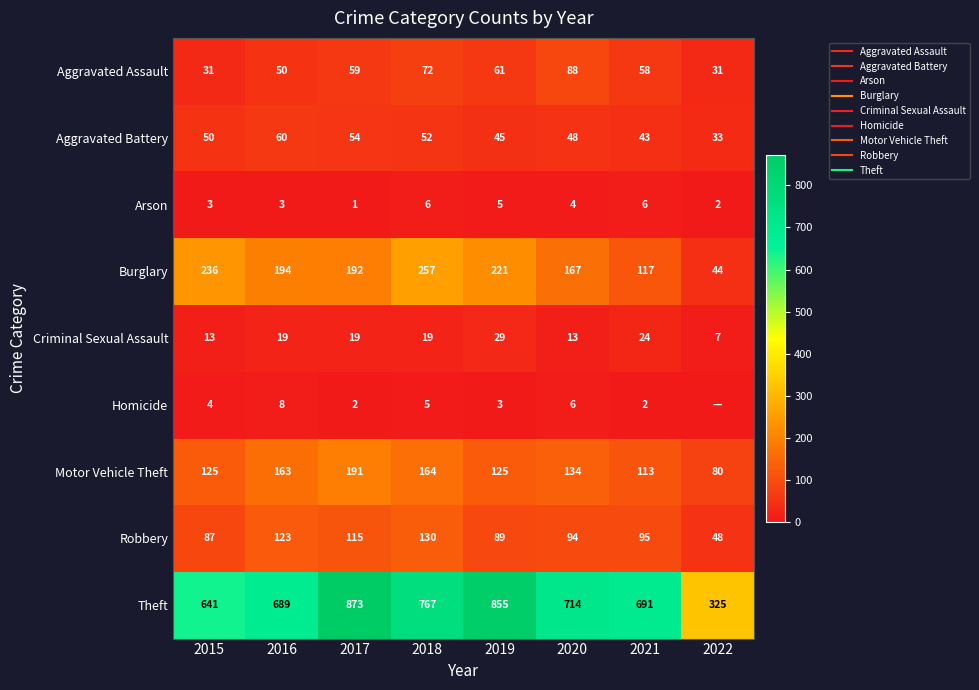

What is the maximum value shown in the chart?

873